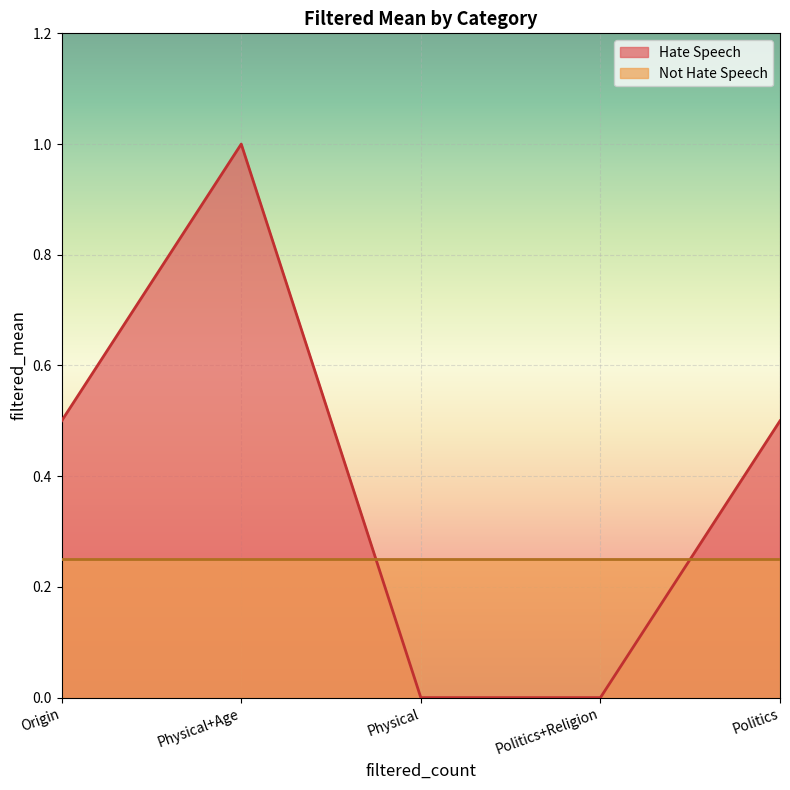

Rank the categories by value from lowest to highest.

Physical, Politics+Religion, Origin, Politics, Physical+Age